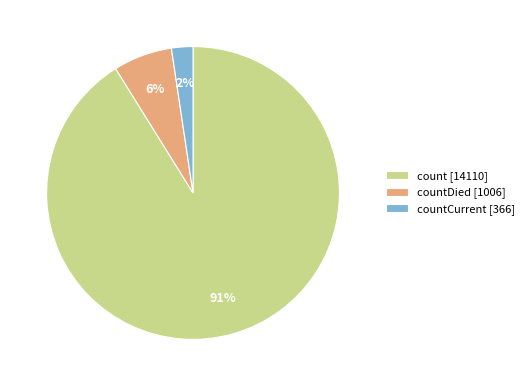

Which category has the smallest portion of the pie?

countCurrent [366]